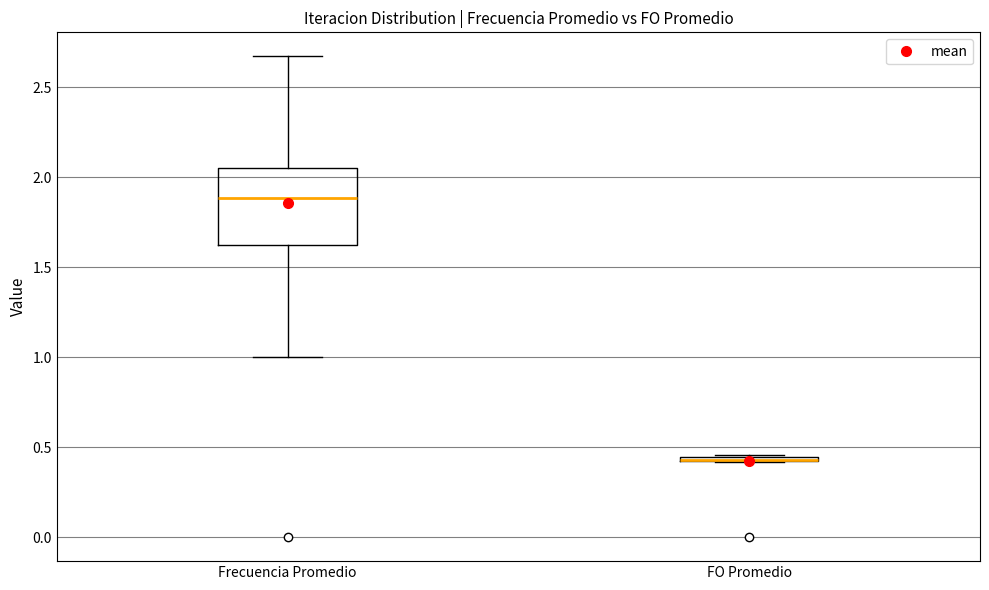

Where is the upper edge of the box for FO Promedio on the y-axis? The values are not printed on the chart, so give them approximately, as read against the axis.

0.45